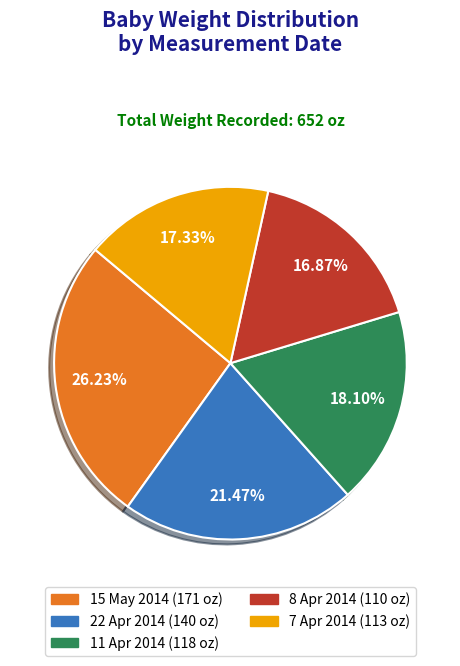

Count the number of slices in the pie.

5